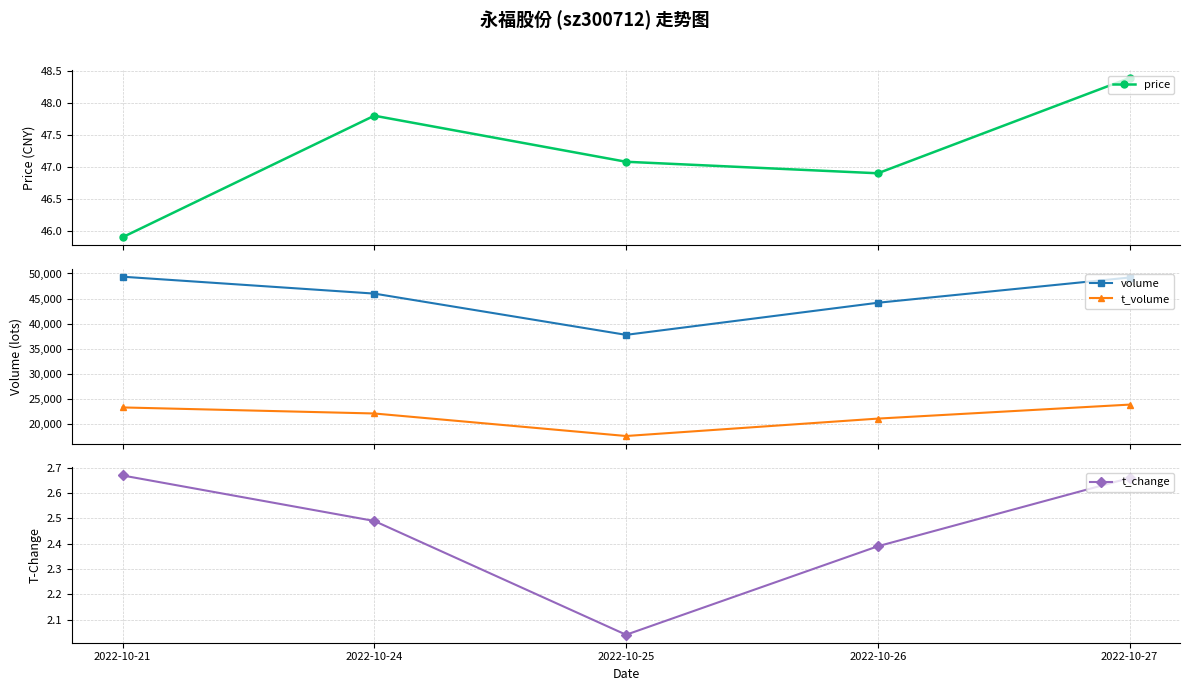

Between 2022-10-21 and 2022-10-25, which series saw the biggest shift?

volume